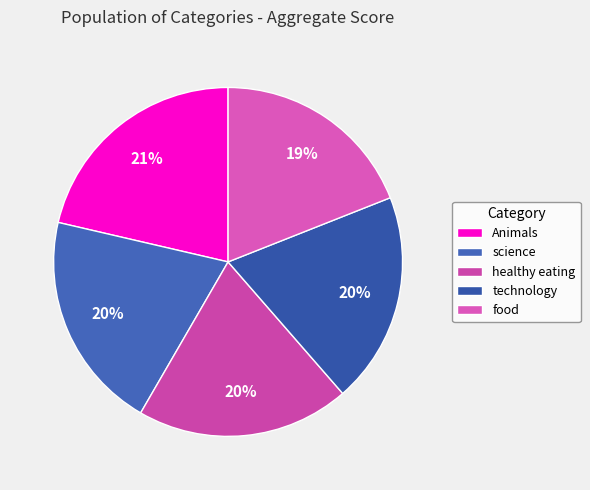

What is the largest slice in the pie chart?

Animals